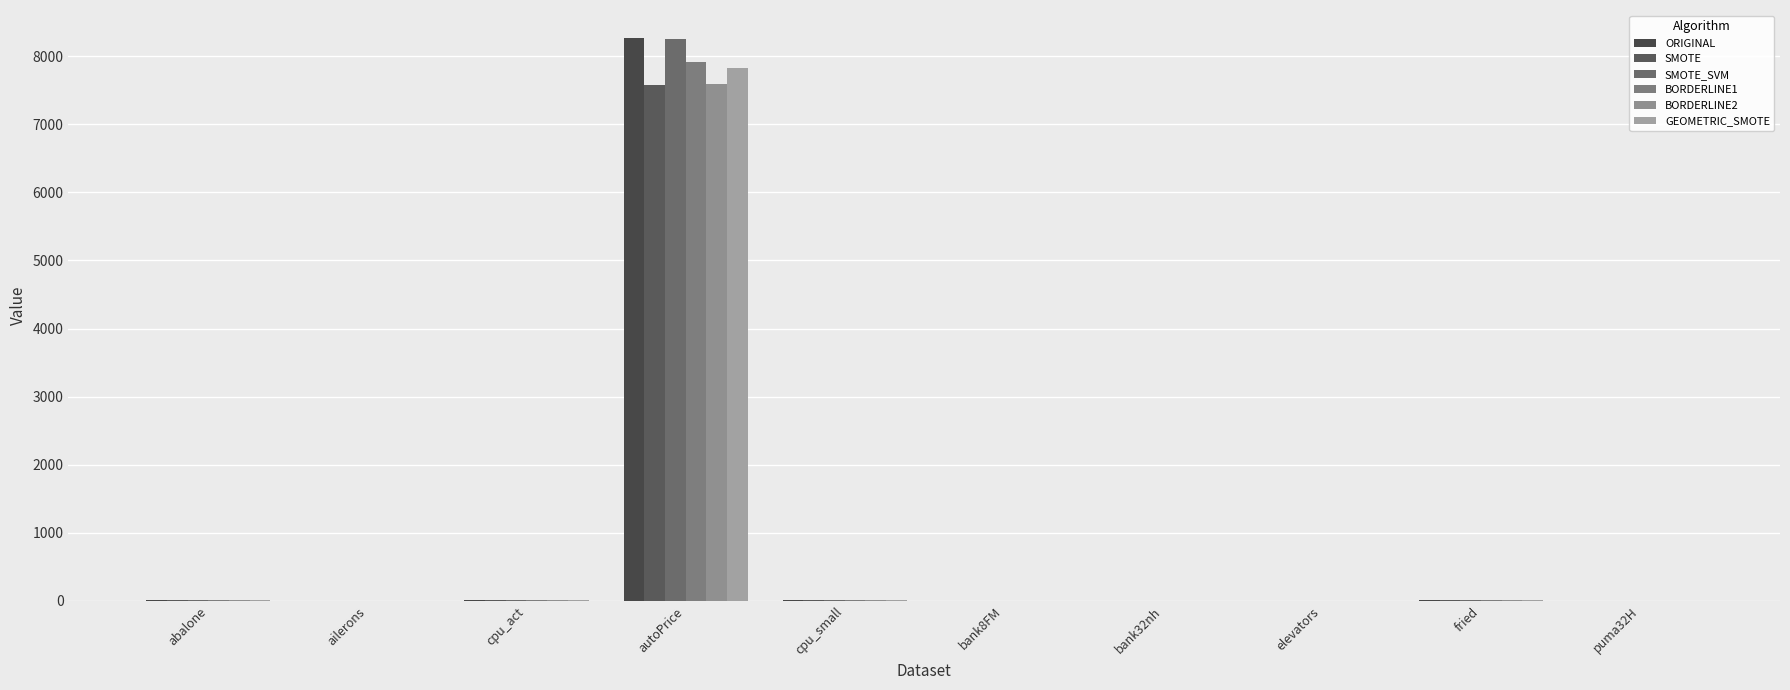

The BORDERLINE1 series shows 0.0 at ailerons. True or false?

True